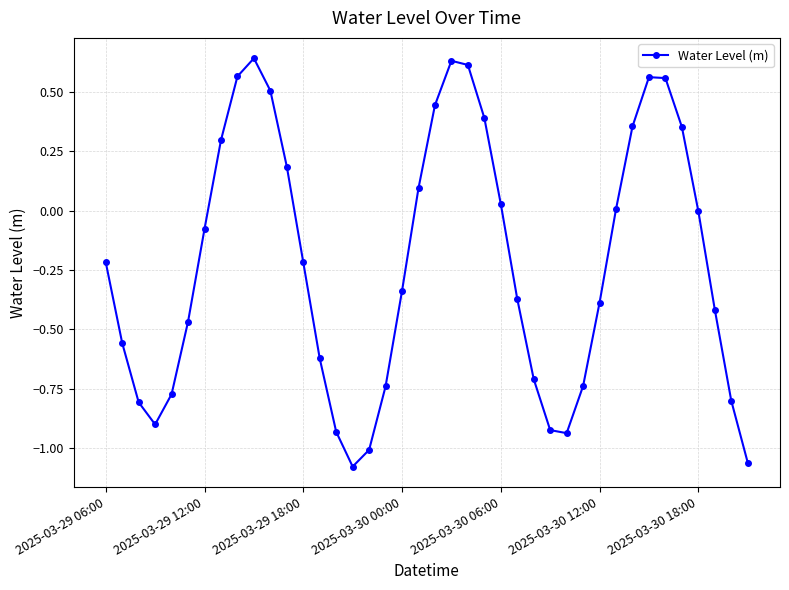

How many interior local valleys (lower than both neighbors) does the data have?

3